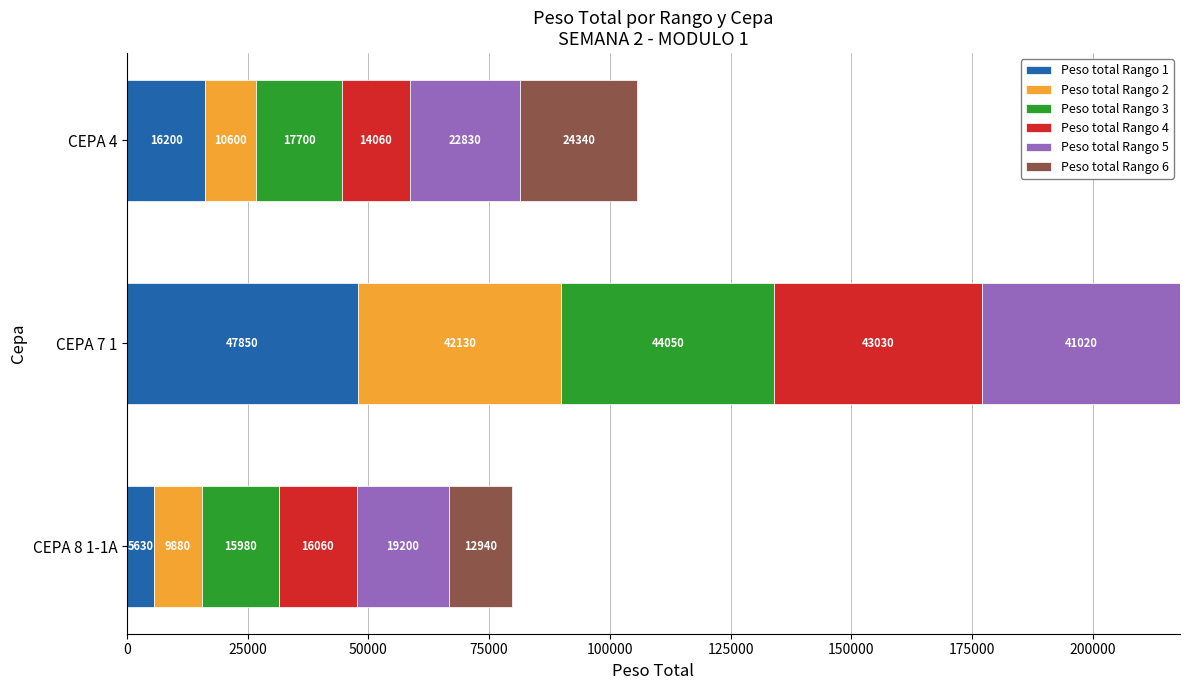

What is the sum of all Peso total Rango 1 values?

69680